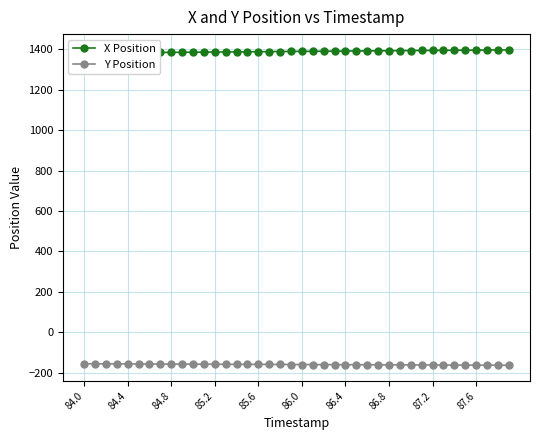

Is it true that Y Position equals -254.7 at 85.6?

False